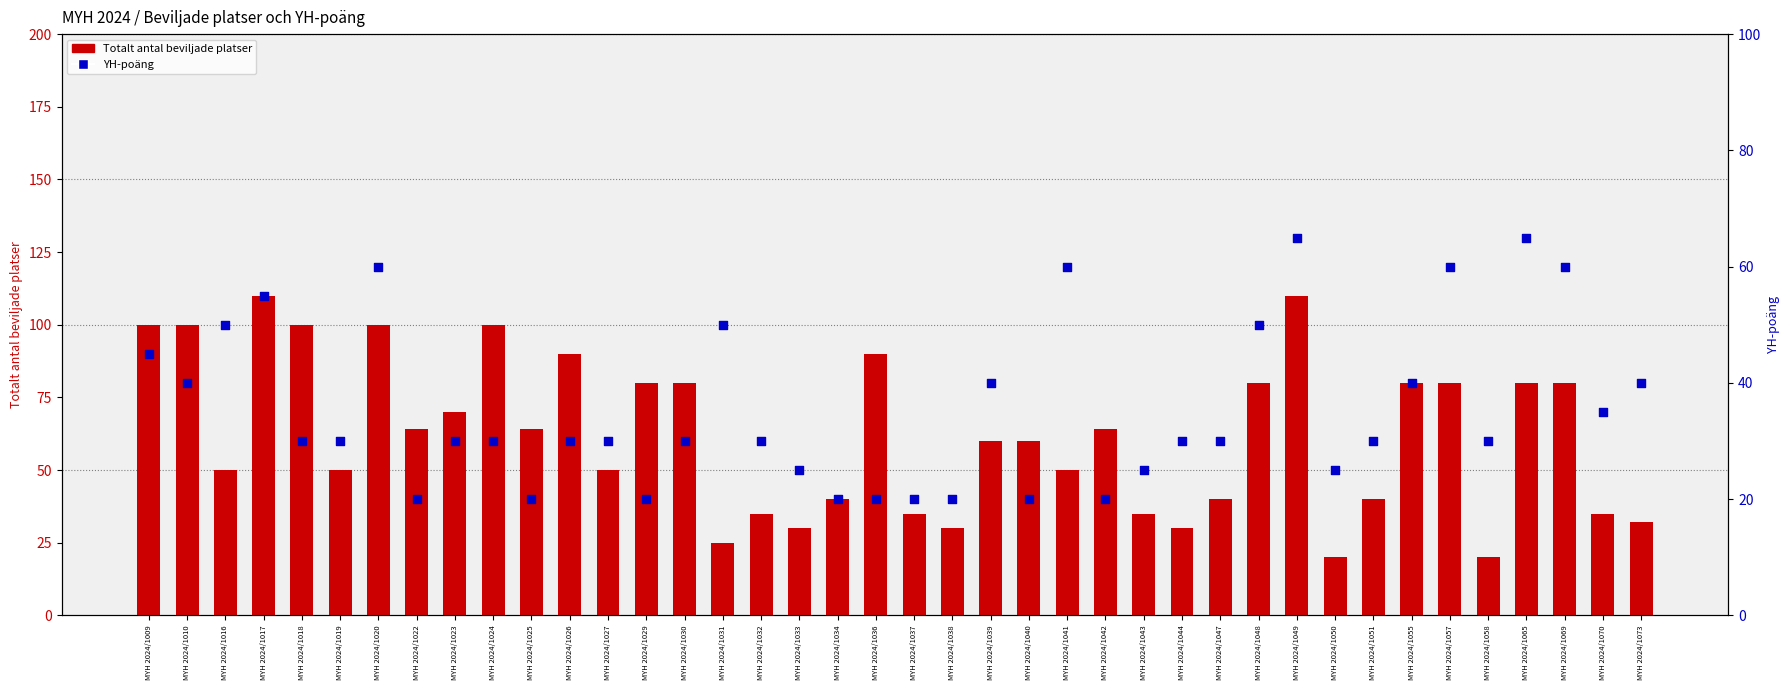

What is the total value across all series at MYH 2024/1044?

60